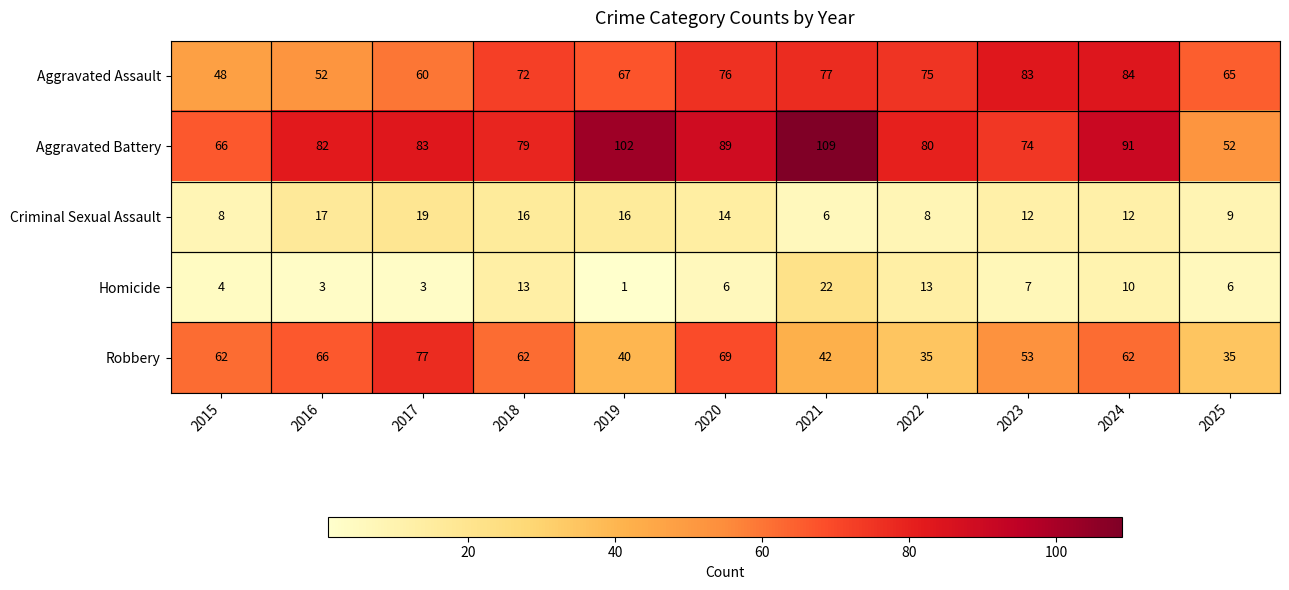

What is the total value across all series at 2017?

242